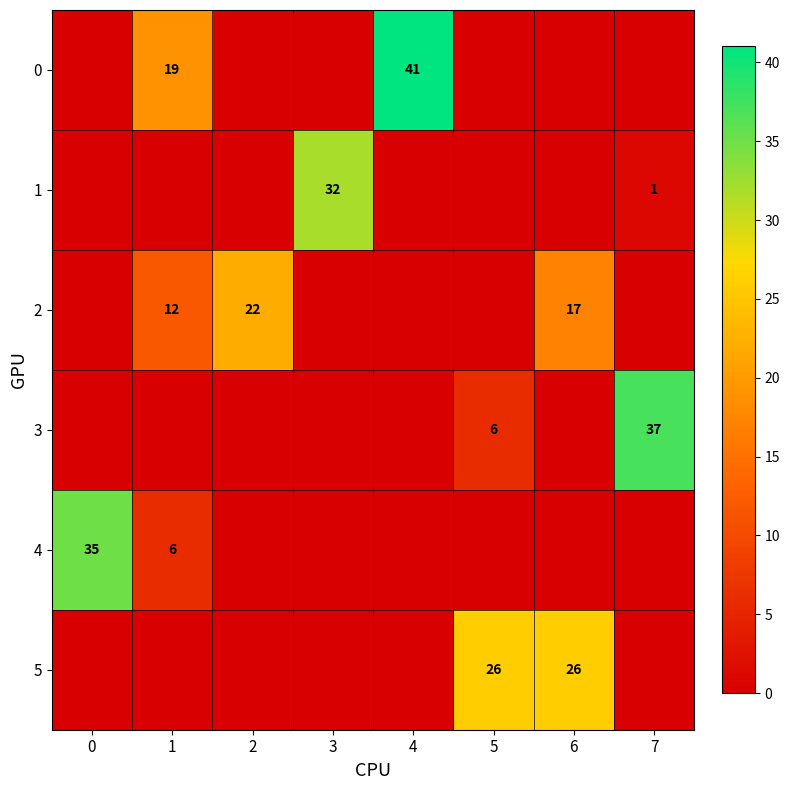

What is the difference between the highest and lowest values at 5?

26